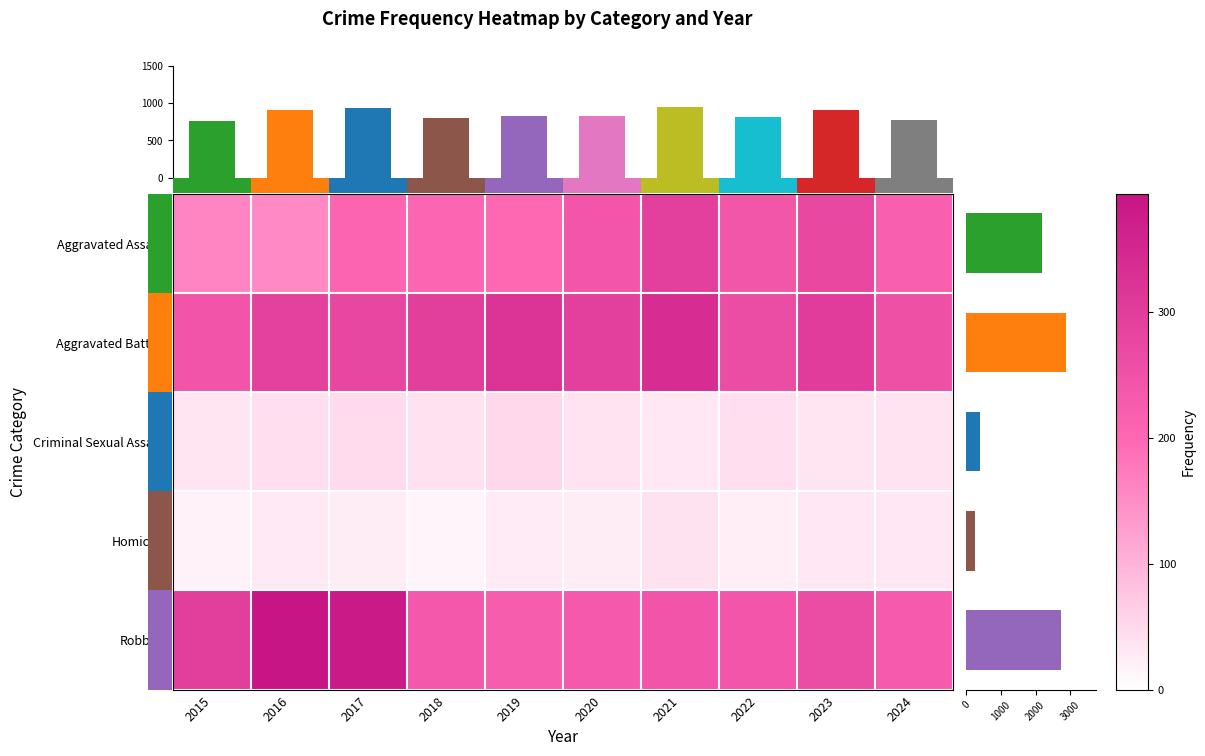

At which label does Aggravated Assault first exceed 220?

2020